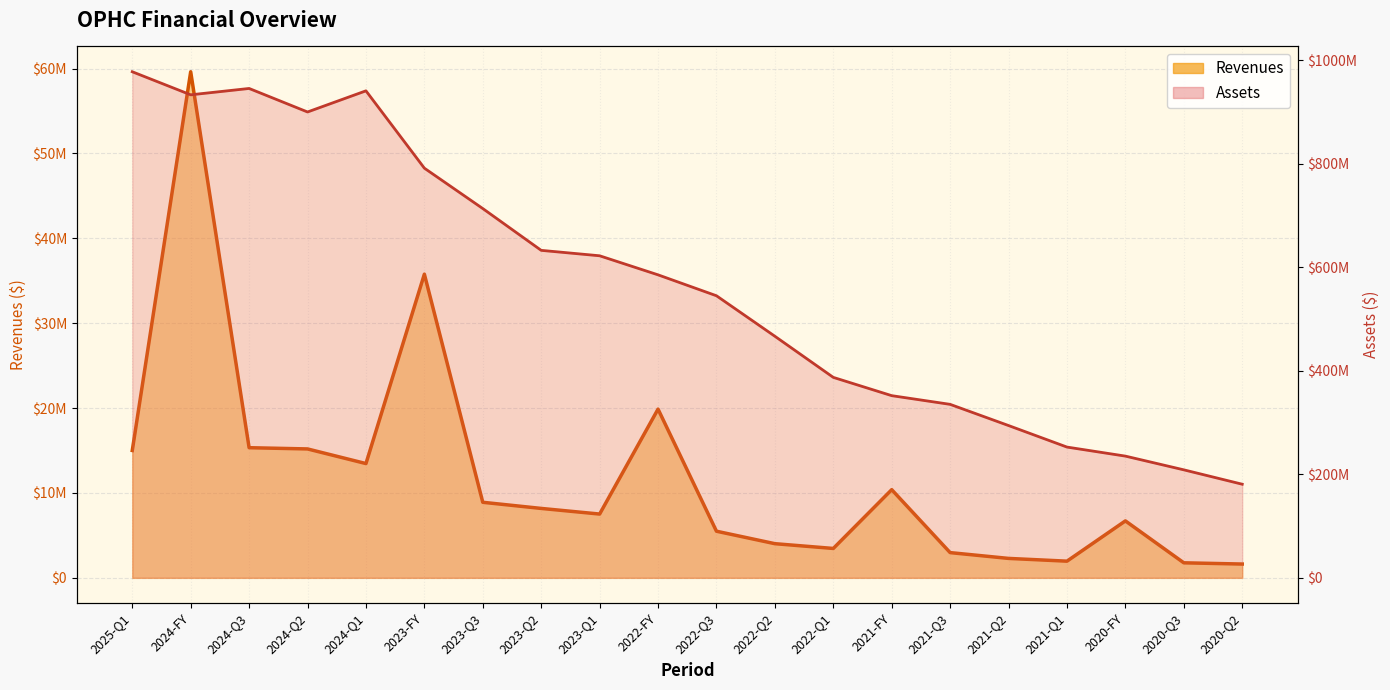

What is the sum of all Assets values?

11297069000